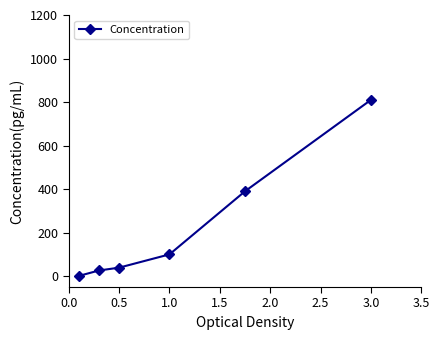

What is the difference between the maximum and minimum values?

809